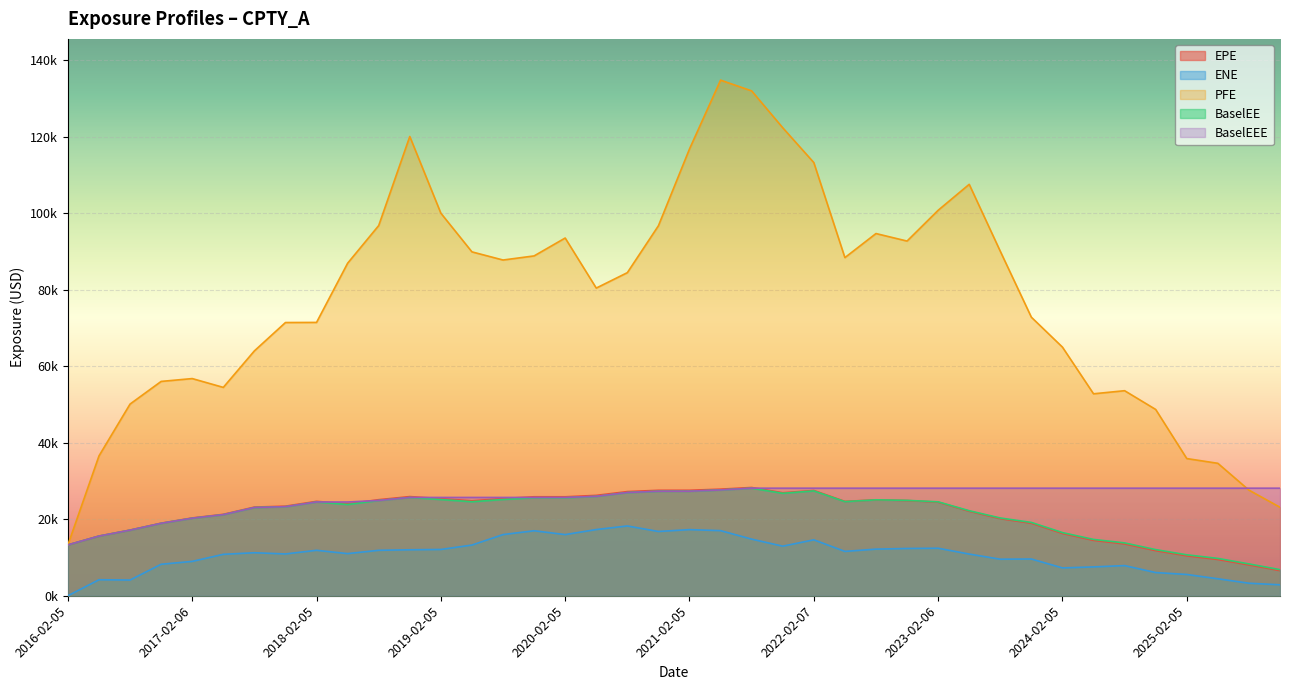

Reading left to right, what are all the values shown in this chart?

EPE: 13297.3	15613.4	17176.5	18985.6	20345.3	21296.9	23189.1	23430.9	24689.9	24042.9	25123.6	25934.2	25403.2	24827.2	25428.3	25884.8	25882.5	26253.2	27243.7	27580.1	27585.2	27879.6	28315.2	26938.4	27534.2	24672.9	25093.7	24905.3	24476.4	22103.2	20159.8	18961.3	16292.1	14485.4	13547.3	11793.9	10435.6	9480.5	8058.1	6577.2
ENE: 0.0	4187.5	4108.4	8233.9	8985.1	10834.6	11248.1	10929.7	11885.5	11018.3	11885.0	12022.6	12104.9	13254.1	15997.2	16996.8	15995.4	17311.7	18252.7	16808.1	17291.9	17027.7	14806.8	12962.0	14625.1	11598.1	12191.4	12361.7	12426.6	10903.4	9555.2	9608.7	7281.2	7543.3	7883.9	6063.6	5565.8	4437.6	3277.6	2863.1
PFE: 13297.3	36574.3	50132.1	56054.6	56798.7	54493.7	64040.7	71458.6	71485.8	86967.2	96816.9	120114.8	100051.7	89937.7	87807.1	88880.6	93559.0	80466.7	84499.7	96765.4	116850.8	134852.2	132042.1	122396.9	113290.7	88436.4	94729.3	92764.9	100811.2	107601.8	90093.3	72846.1	65022.8	52816.6	53626.6	48721.0	35879.4	34637.4	27627.9	23139.0
BaselEE: 13297.3	15604.4	17154.3	18941.7	20280.7	21208.4	23072.2	23292.0	24517.3	23859.7	24917.5	25706.2	25164.8	24589.4	25180.8	25628.6	25622.2	25996.2	26985.3	27327.0	27340.5	27663.5	28130.0	26794.9	27421.6	24616.6	25084.9	24945.9	24563.3	22235.0	20332.6	19171.9	16514.4	14727.4	13814.8	12063.5	10706.9	9760.8	8326.0	6820.3
BaselEEE: 13297.3	15604.4	17154.3	18941.7	20280.7	21208.4	23072.2	23292.0	24517.3	24517.3	24917.5	25706.2	25706.2	25706.2	25706.2	25706.2	25706.2	25996.2	26985.3	27327.0	27340.5	27663.5	28130.0	28130.0	28130.0	28130.0	28130.0	28130.0	28130.0	28130.0	28130.0	28130.0	28130.0	28130.0	28130.0	28130.0	28130.0	28130.0	28130.0	28130.0